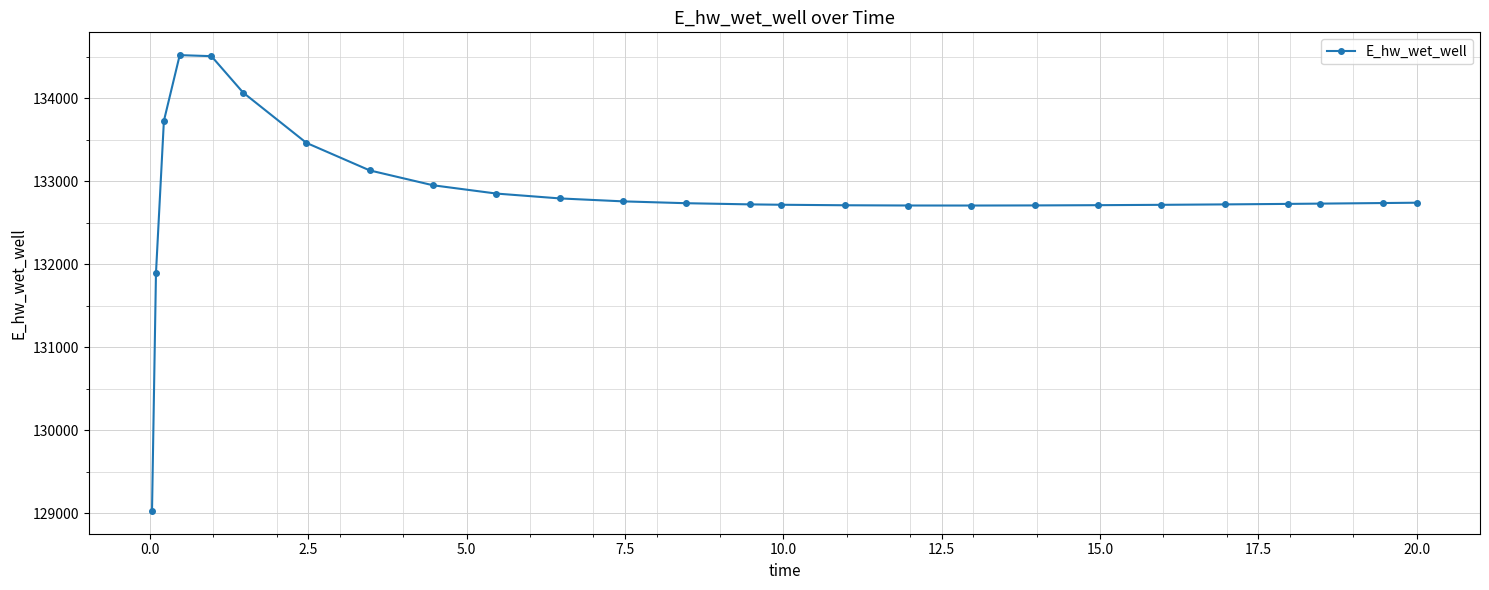

What is the difference between the second highest and minimum values?

5477.0